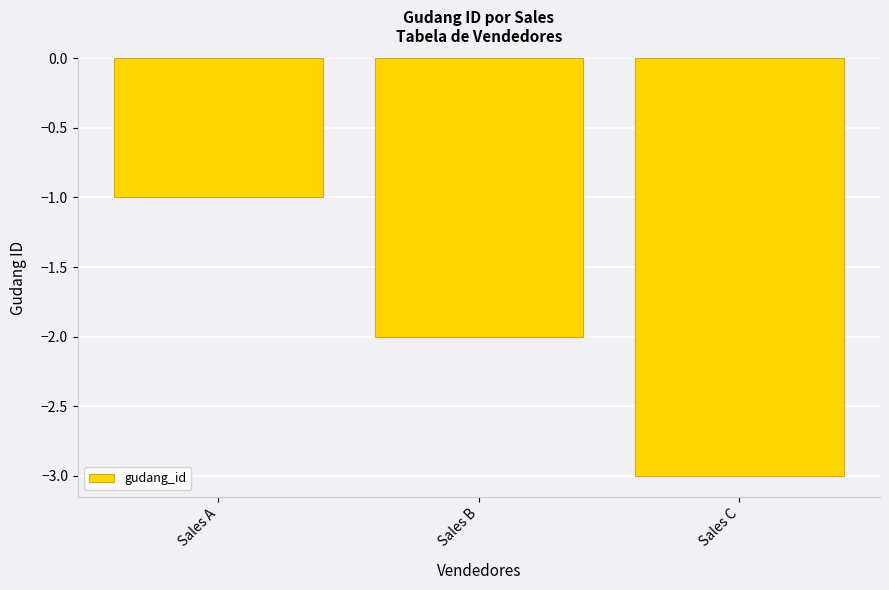

What is the change in value from Sales A to Sales C?

-2